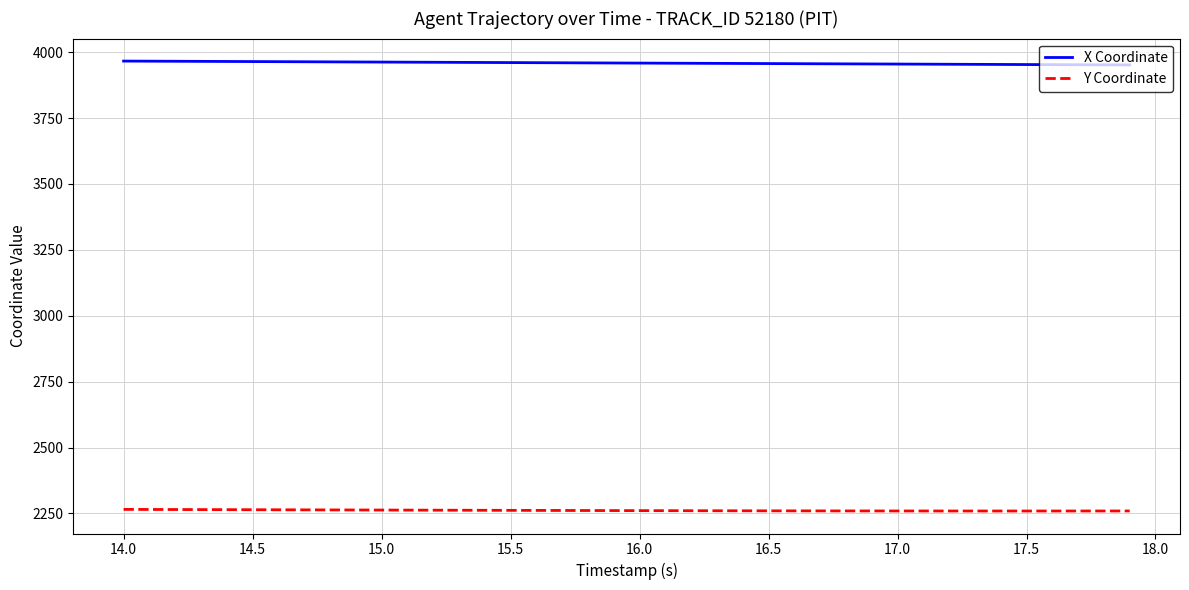

Rank the series by their average value, from lowest to highest.

Y Coordinate, X Coordinate